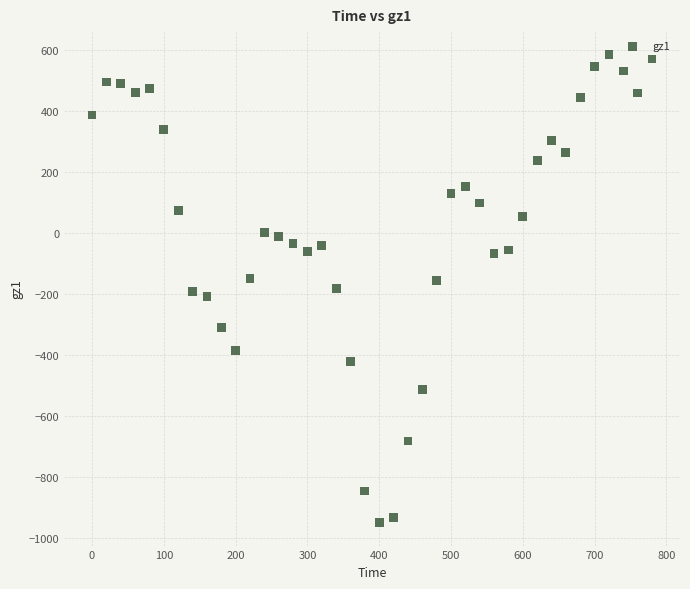

What is the range of Y values (max minus min)?

1533